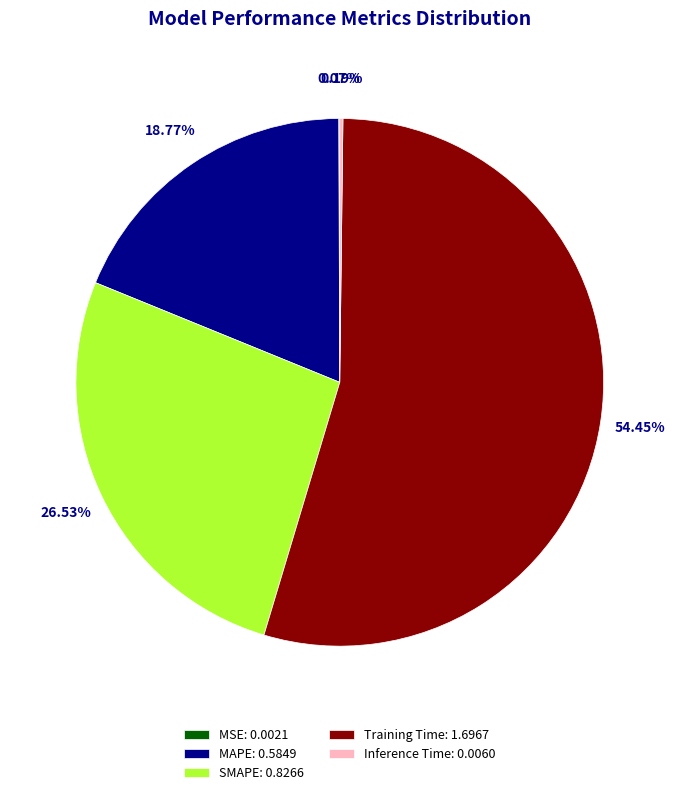

To the nearest percent, what percentage of the pie is Training Time?

54%